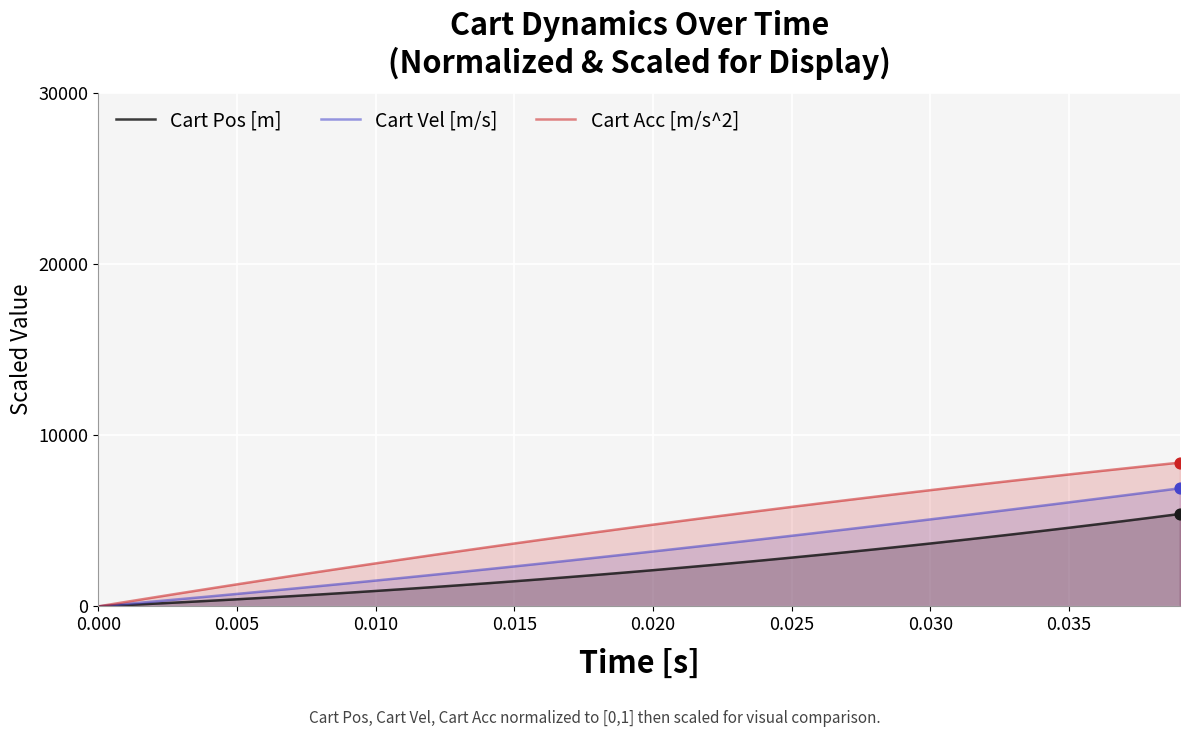

What are all the series names shown in the legend?

Cart Pos [m], Cart Vel [m/s], Cart Acc [m/s^2]